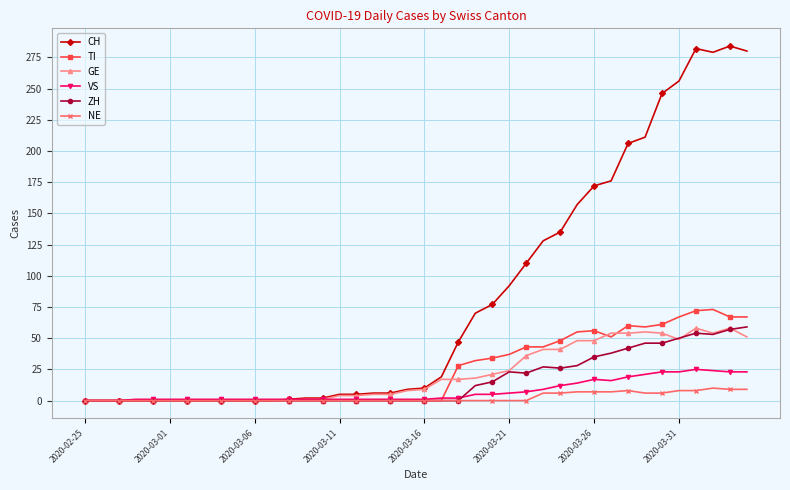

Which series has the largest total across all categories?

CH